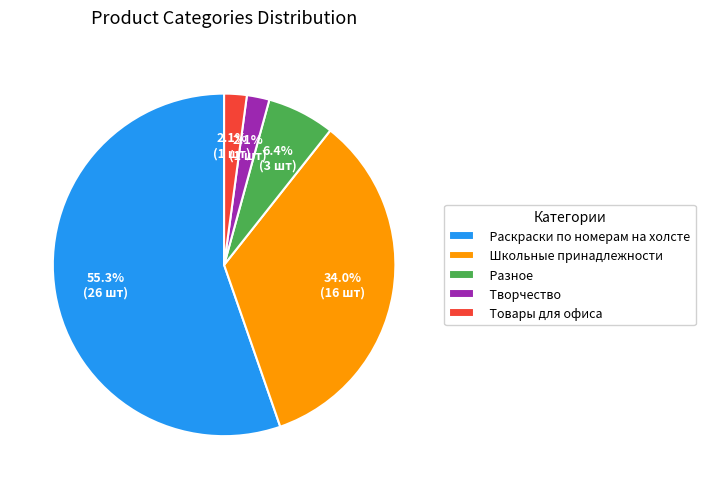

What percentage is NOT represented by Школьные принадлежности?

66.0%